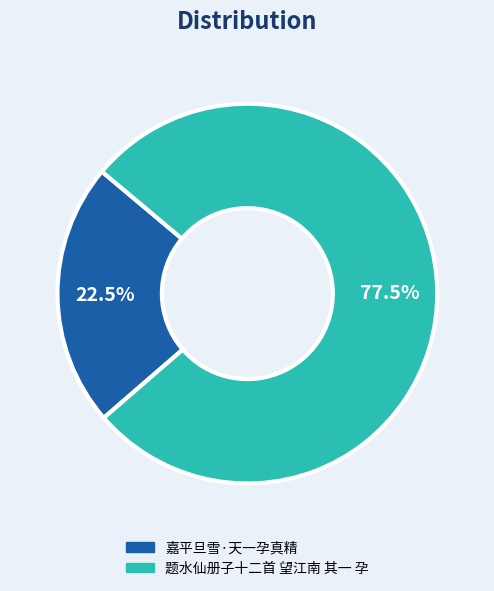

How many segments does this pie chart have?

2